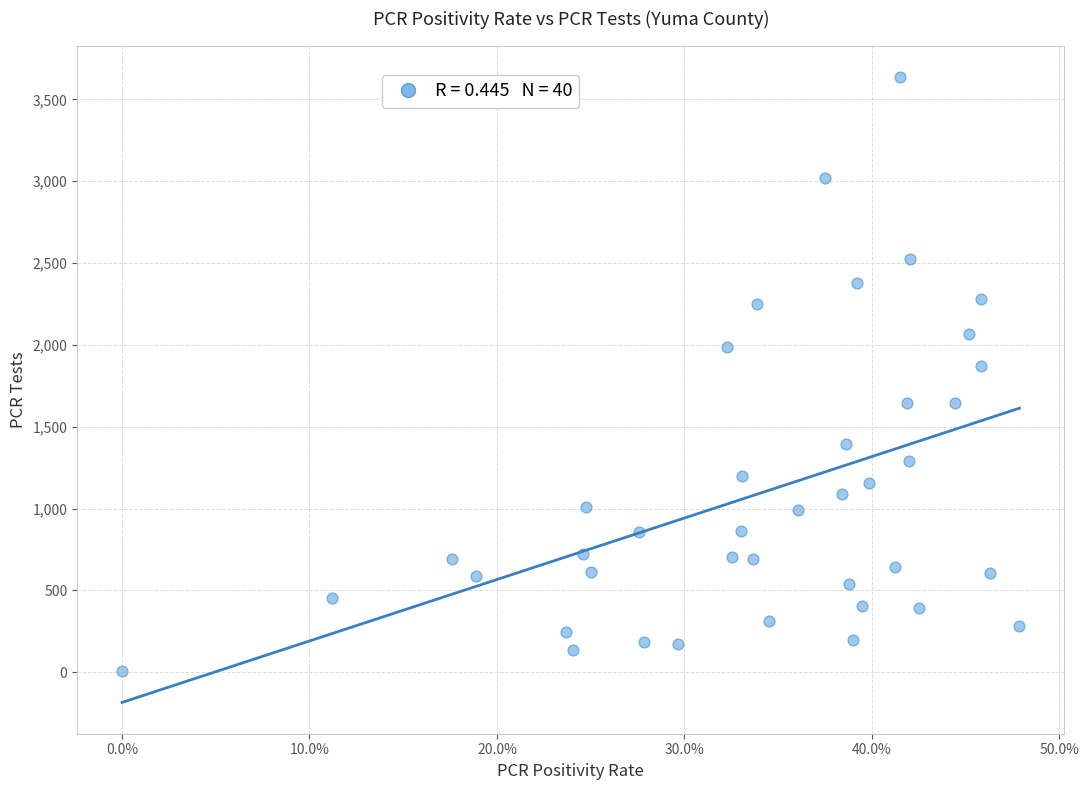

What Y value in the scatter plot is closest to 1822?

1868